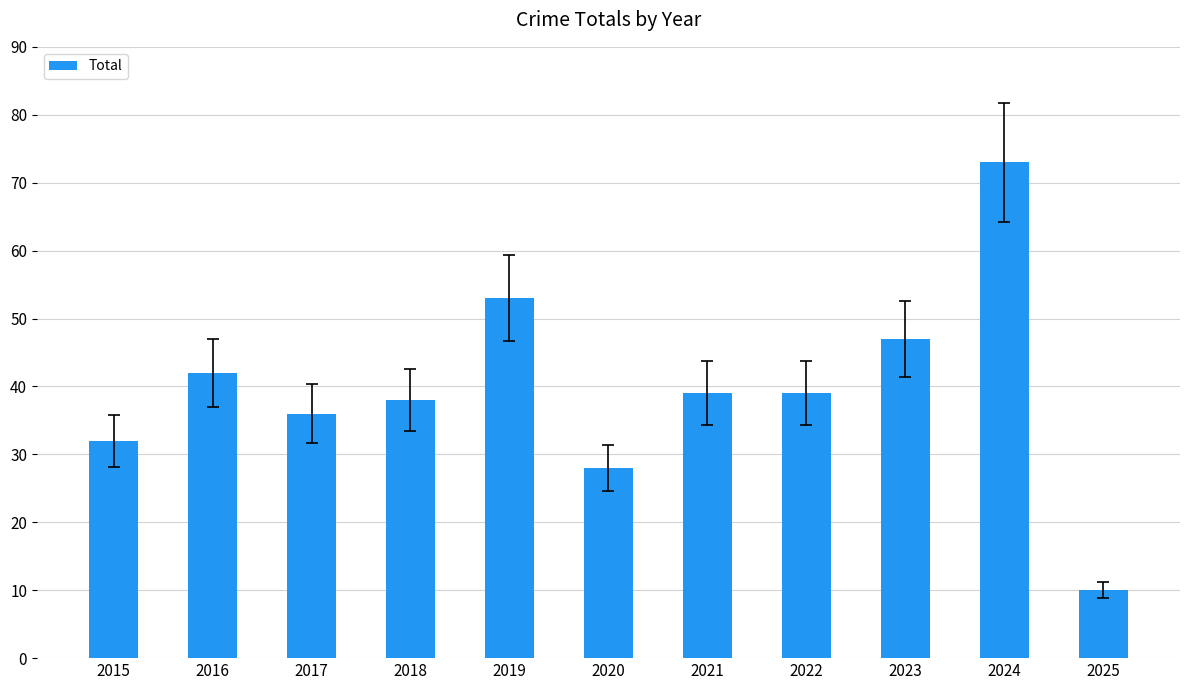

What is the change in value from 2018 to 2022?

+1